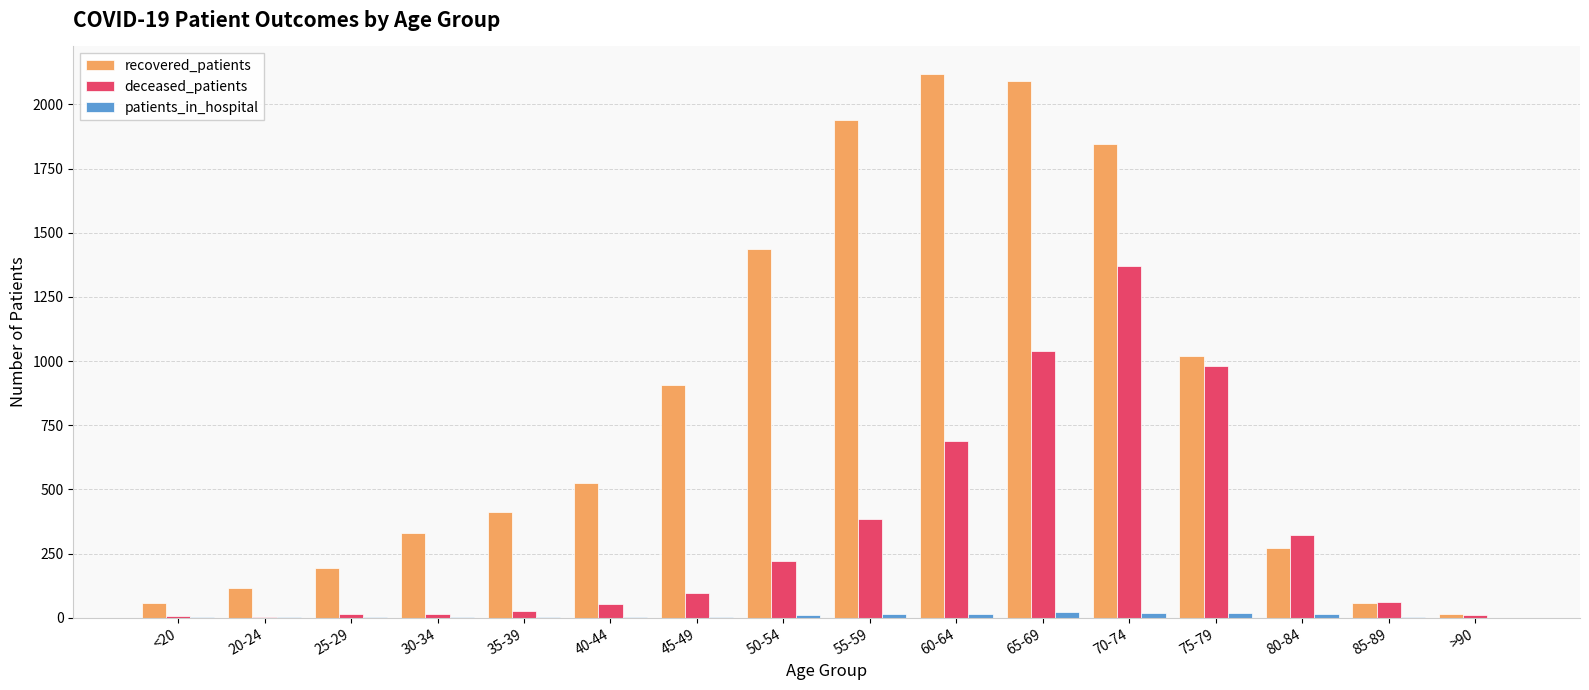

What is the spread (max minus min) of values at <20?

54